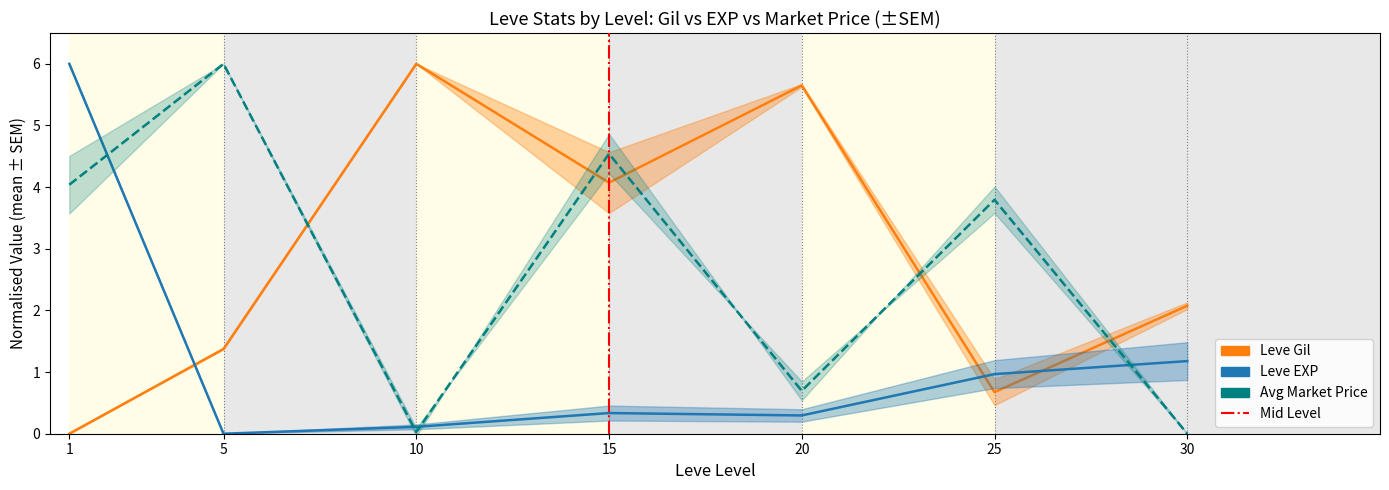

Does the chart display data point markers on the line(s)?

No